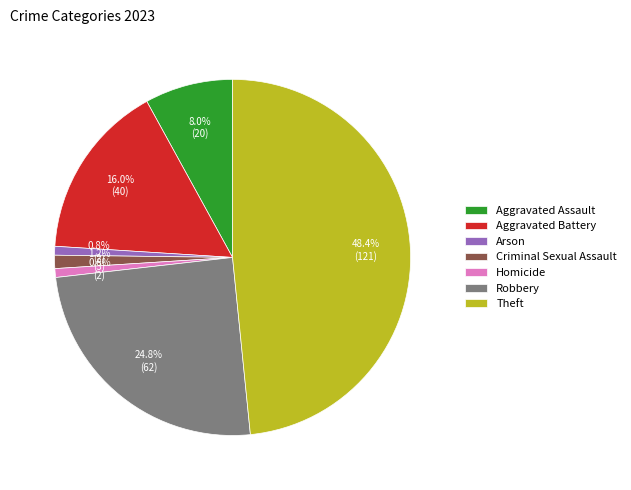

What is the largest slice in the pie chart?

Theft